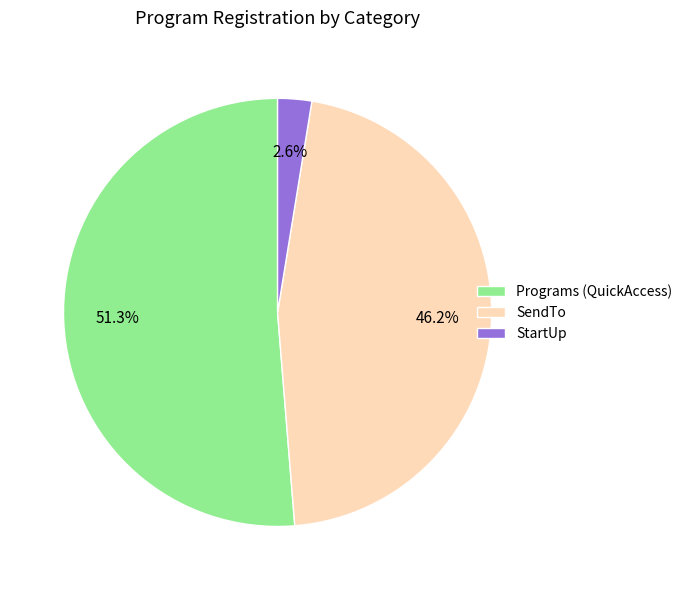

The SendTo slice represents 46% of the pie. True or false?

True